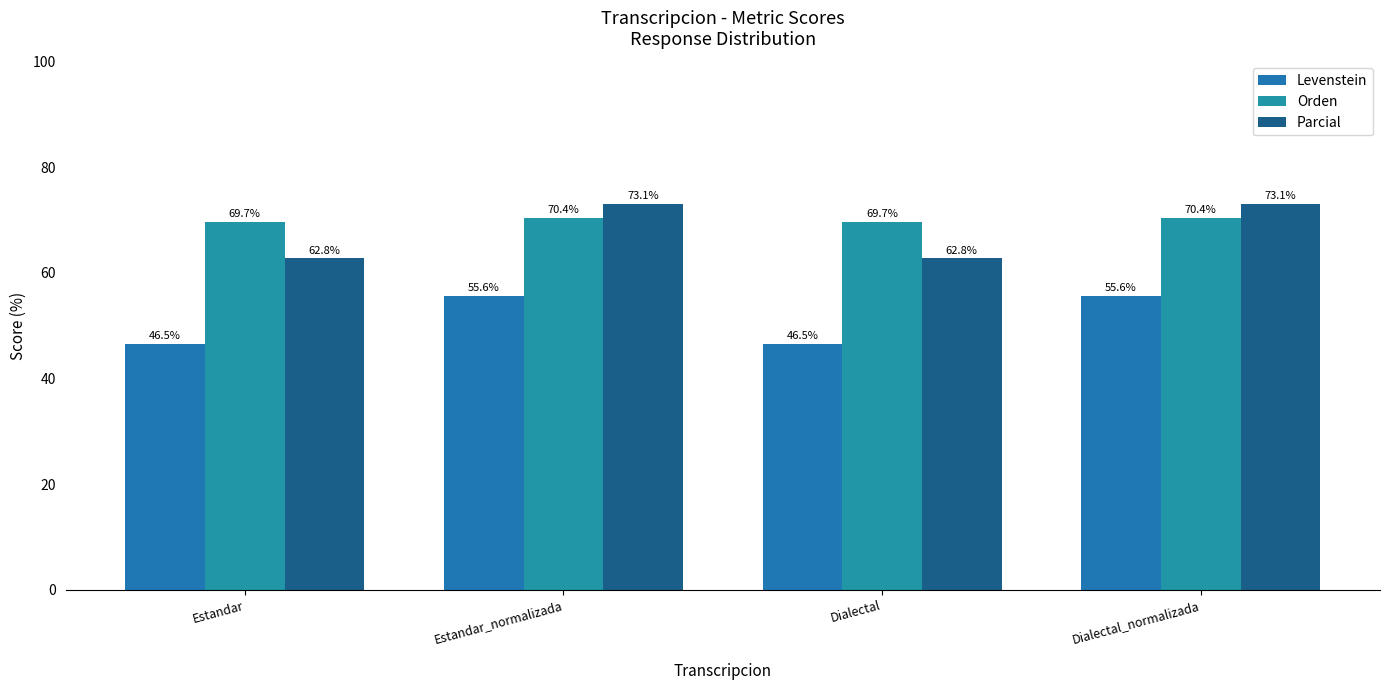

How many groups of bars are there?

4